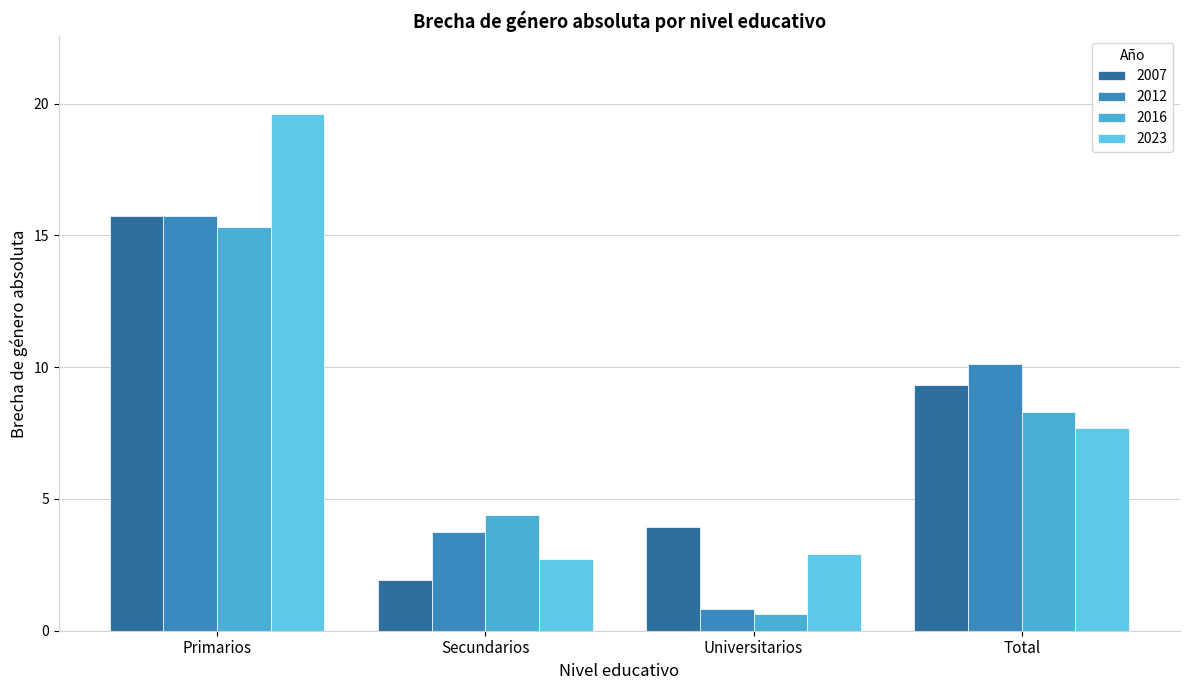

At which category does the chart reach its minimum across all series?

Universitarios